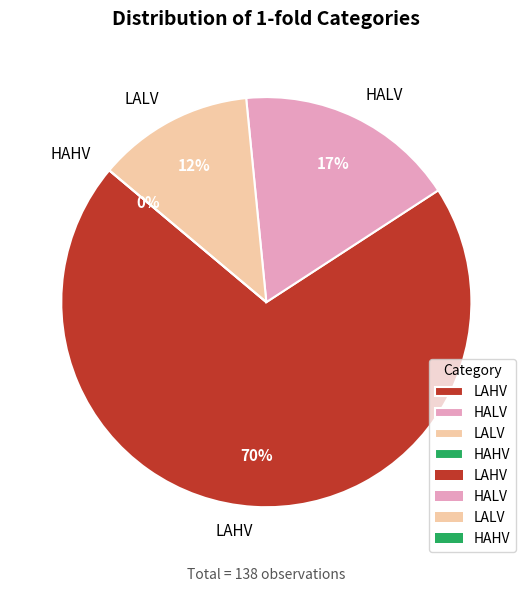

Combined, what portion of the pie is HALV and HAHV?

17.4%